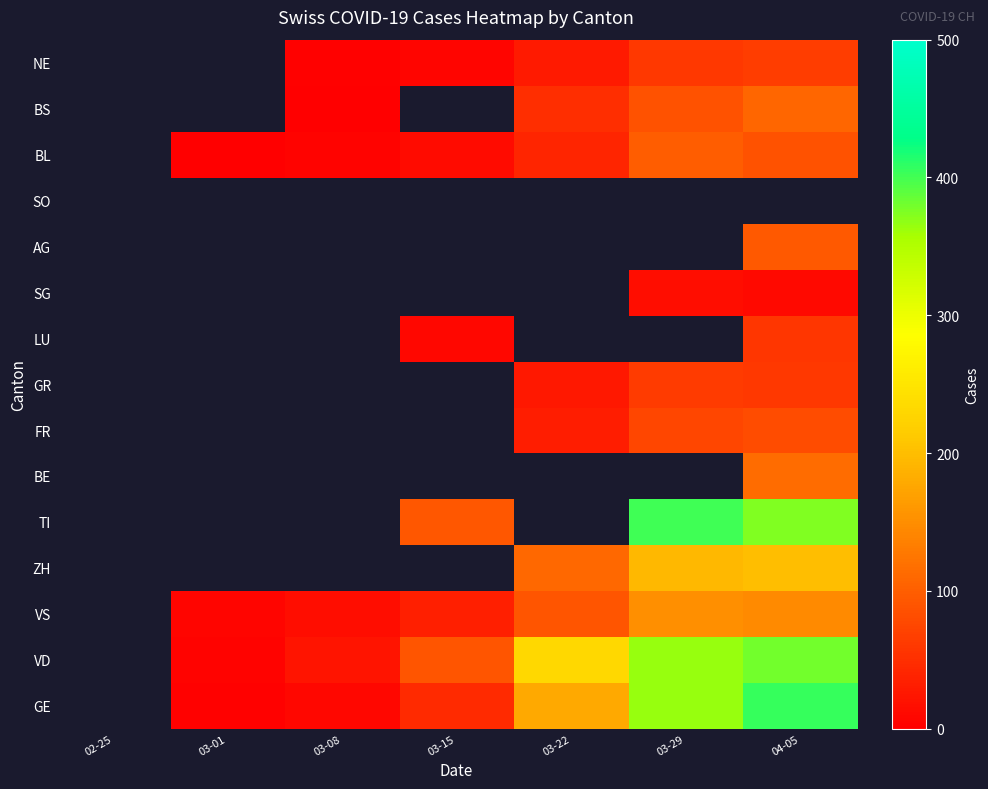

List the labels in order of SG value, smallest first.

04-05, 02-25, 03-01, 03-08, 03-15, 03-22, 03-29